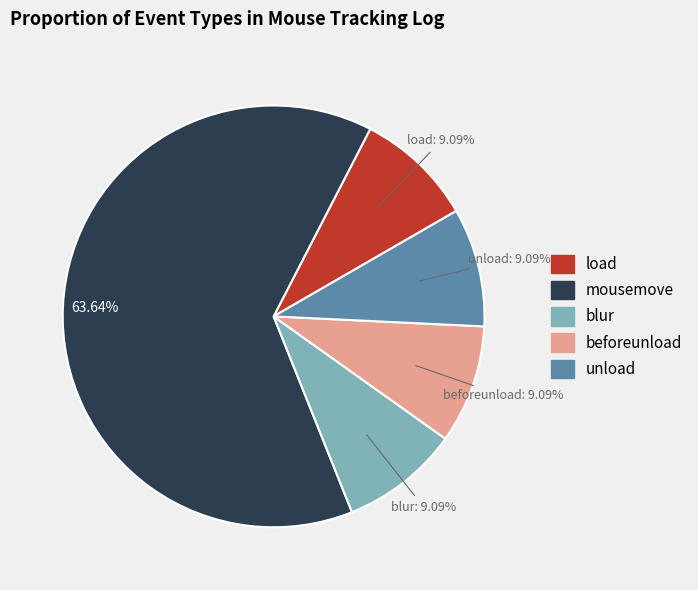

Which category has the biggest portion of the pie?

mousemove